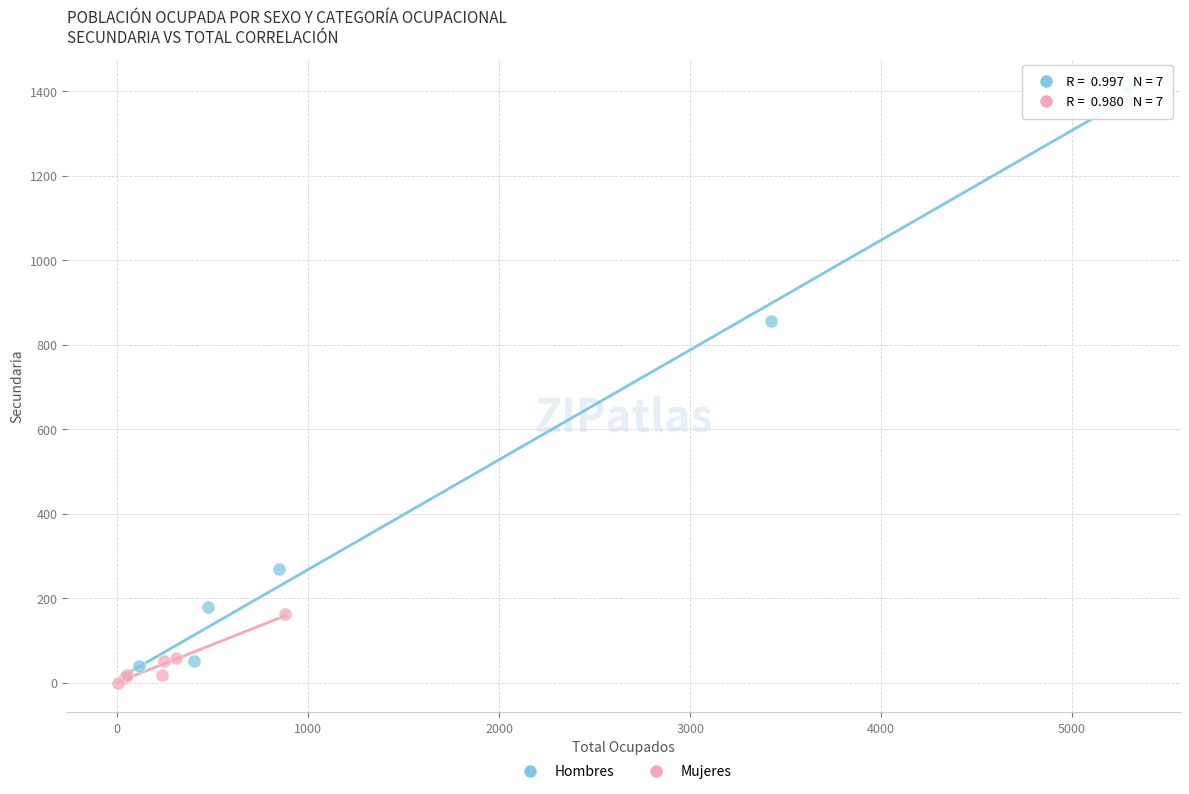

Which series contains the highest Y value?

Hombres